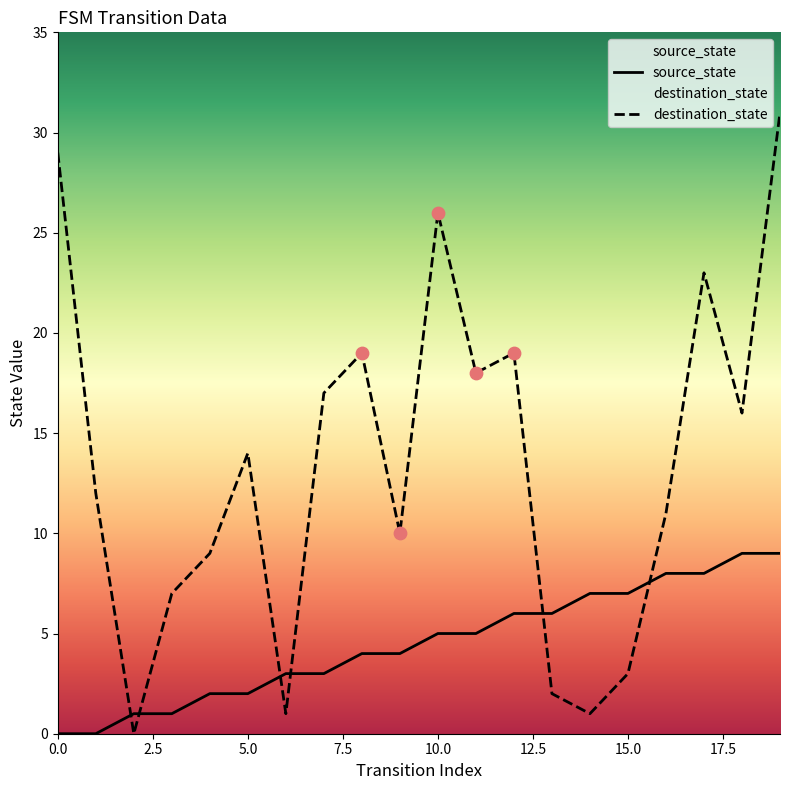

What are all the series names shown in the legend?

source_state, destination_state